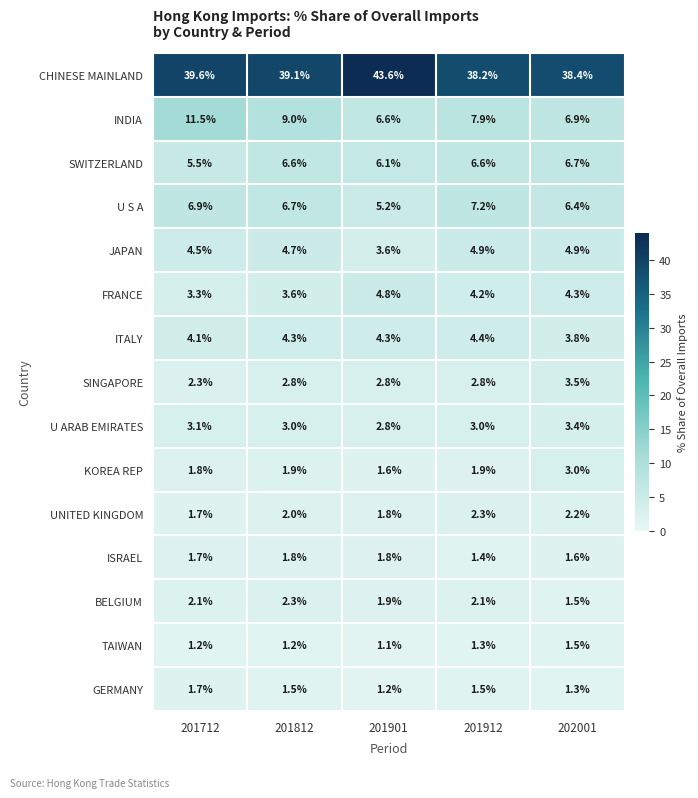

At how many categories does at least one series exceed 17?

5